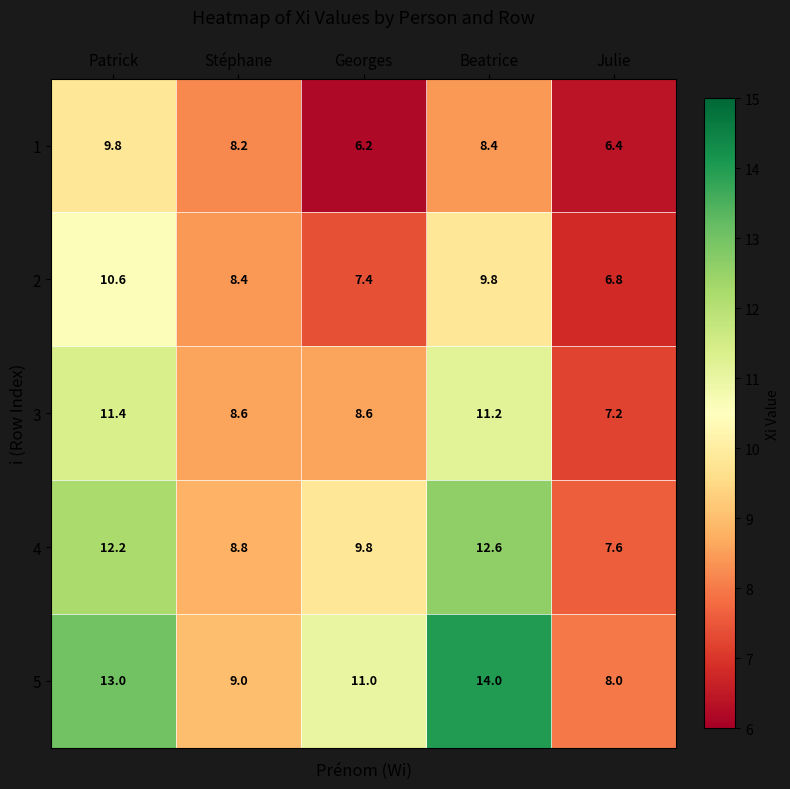

Reading left to right, list all the values displayed in this chart.

1: Patrick=9.8	Stéphane=8.2	Georges=6.2	Beatrice=8.4	Julie=6.4
2: Patrick=10.6	Stéphane=8.4	Georges=7.4	Beatrice=9.8	Julie=6.8
3: Patrick=11.4	Stéphane=8.6	Georges=8.6	Beatrice=11.2	Julie=7.2
4: Patrick=12.2	Stéphane=8.8	Georges=9.8	Beatrice=12.6	Julie=7.6
5: Patrick=13.0	Stéphane=9.0	Georges=11.0	Beatrice=14.0	Julie=8.0